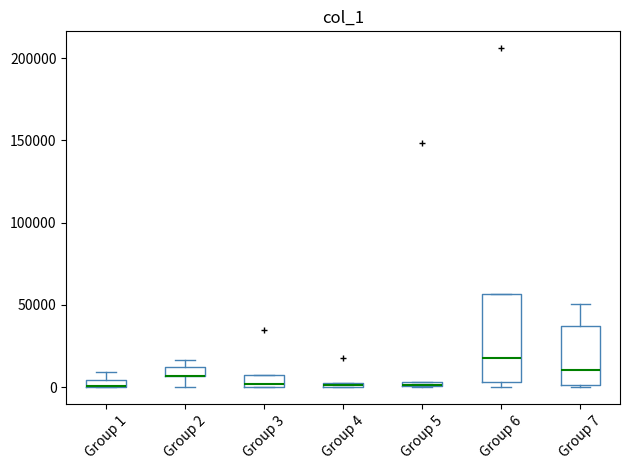

Where is the lower edge of the box for Group 4 on the y-axis? The values are not printed on the chart, so give them approximately, as read against the axis.

0